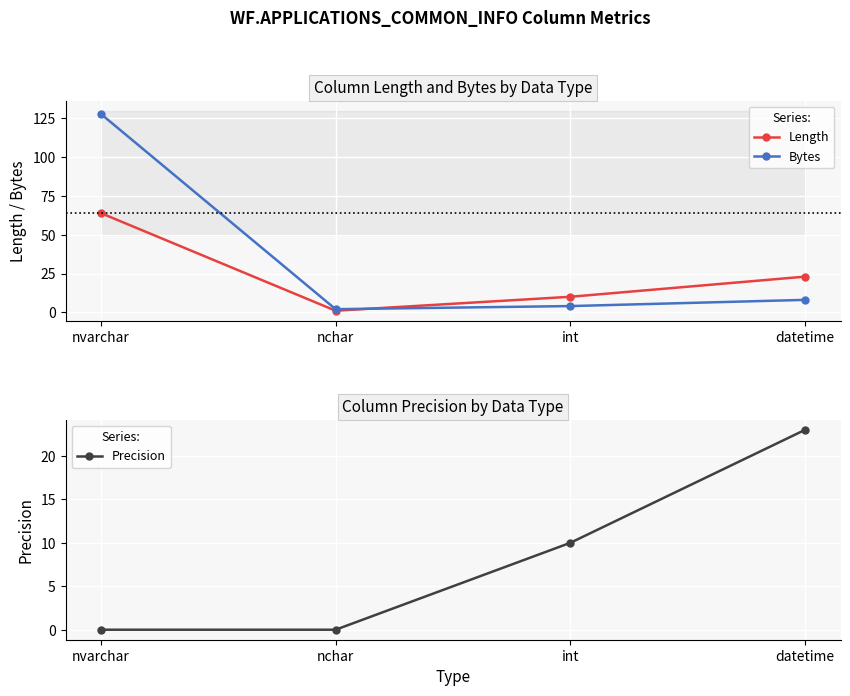

At which category does Length reach its first local valley?

nchar